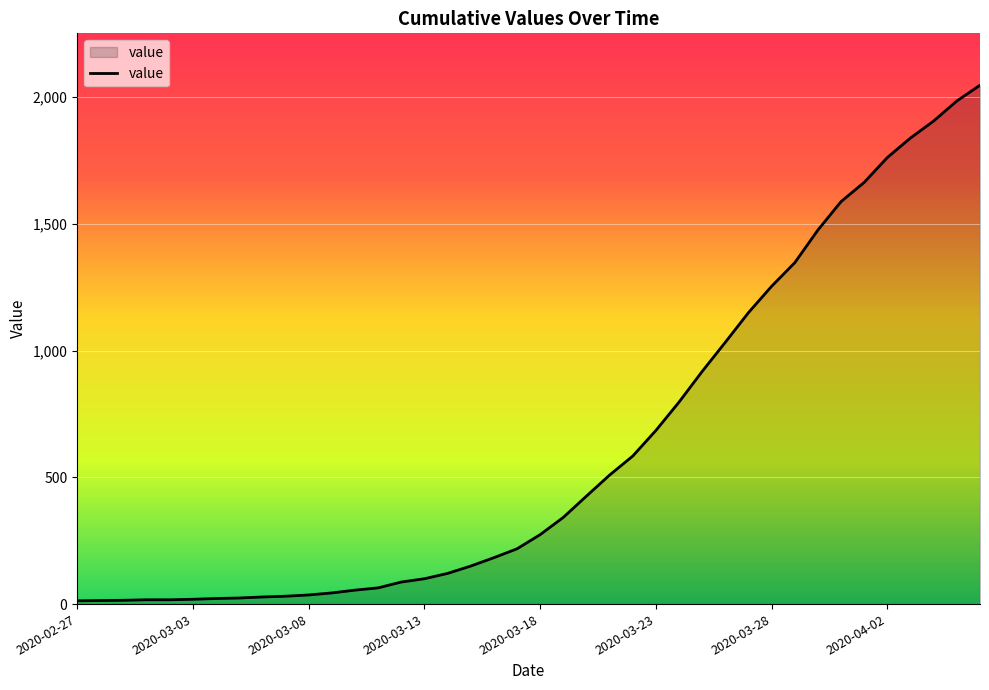

Count the number of categories in the chart.

40